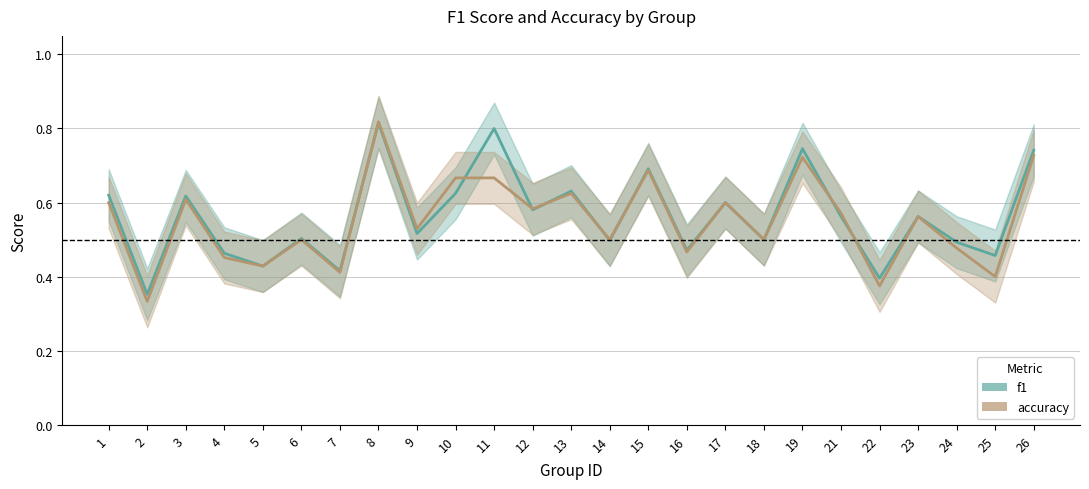

What is the minimum value shown in the chart?

0.3